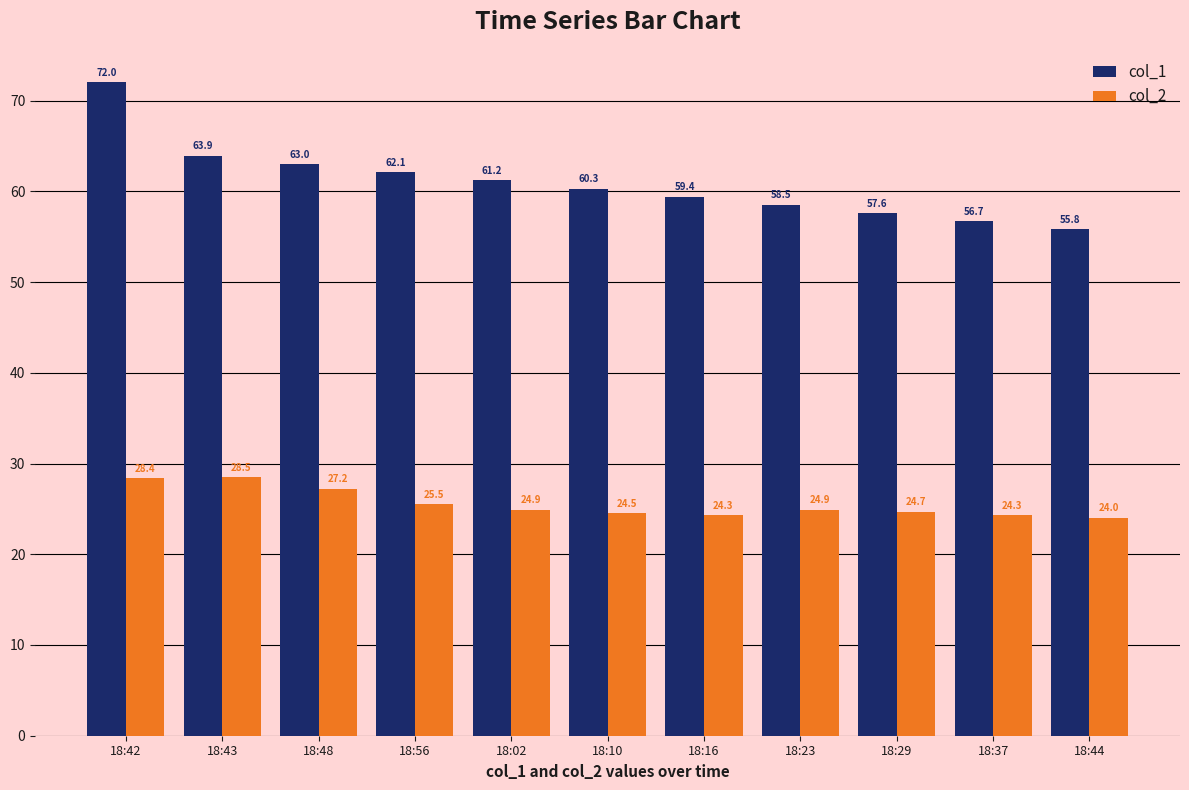

At which label is col_2 closest to 26?

18:56